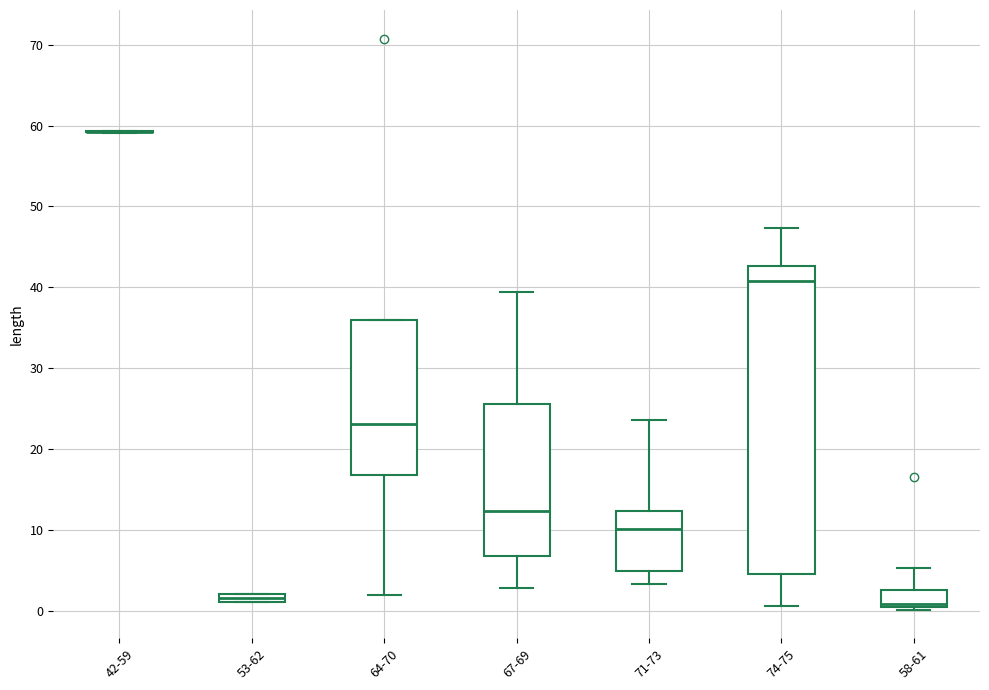

Where is the upper edge of the box for 64-70 on the y-axis? The values are not printed on the chart, so give them approximately, as read against the axis.

36